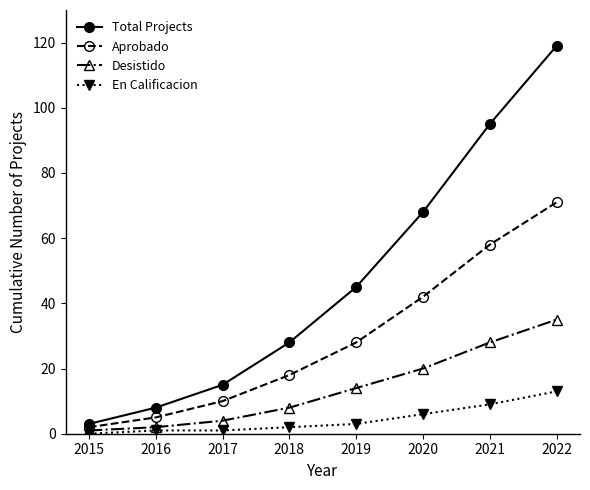

What are all the series names shown in the legend?

Total Projects, Aprobado, Desistido, En Calificacion